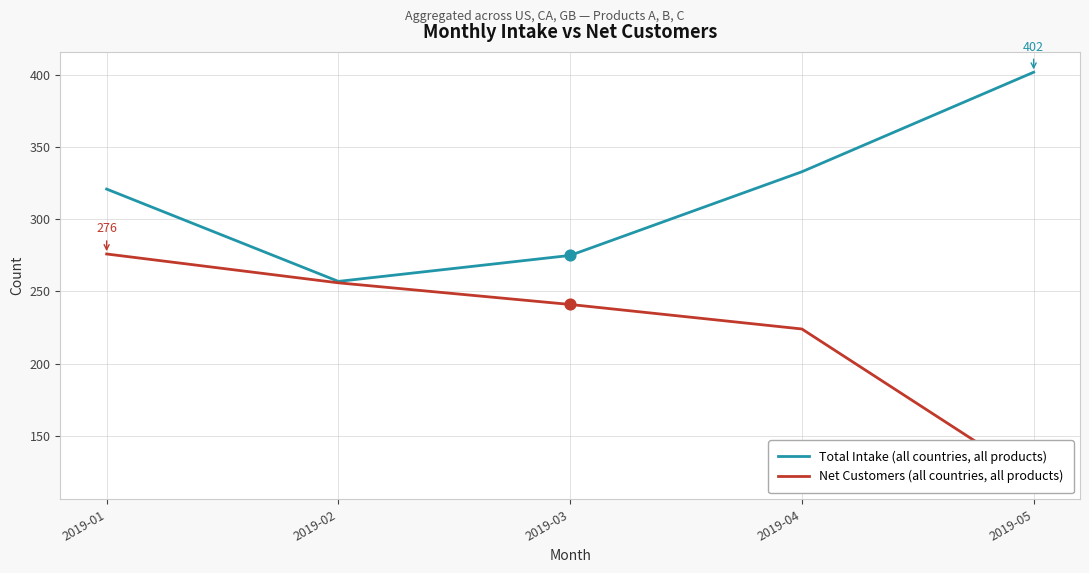

At which category is the sum across all series the highest?

2019-01